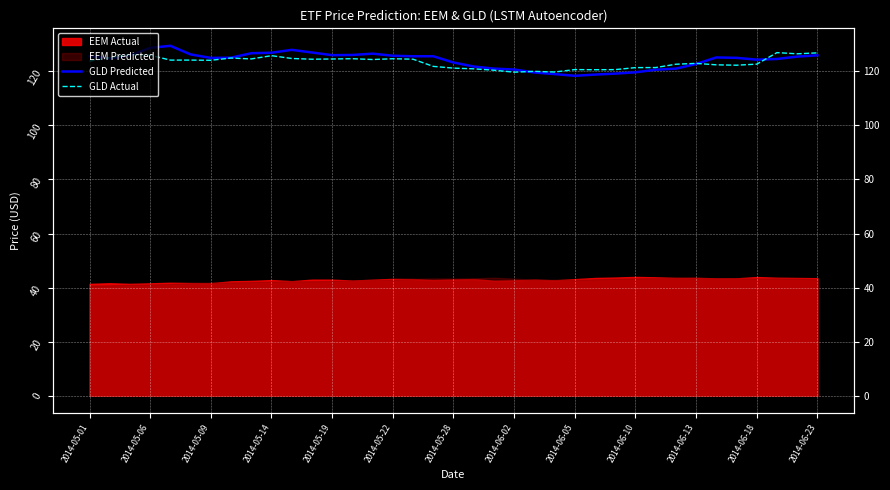

What is the spread (max minus min) of values at 35?

1.0